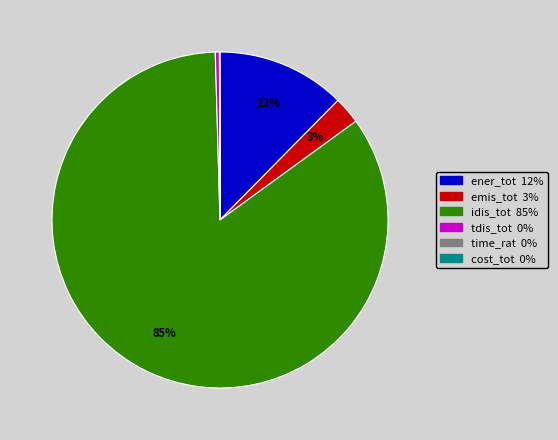

Is there a majority slice in this chart?

Yes